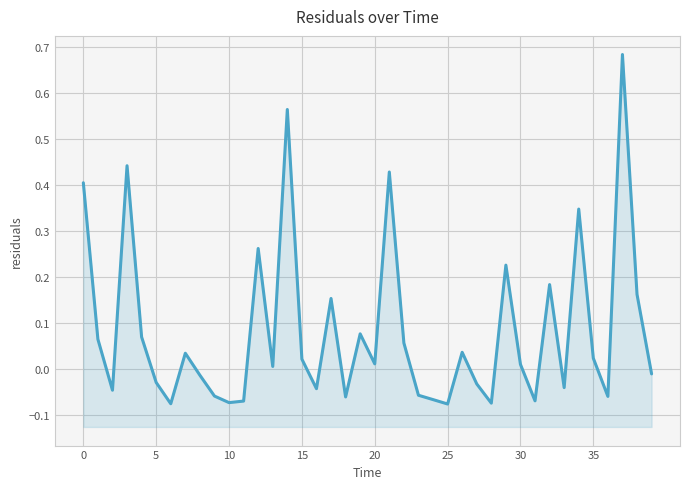

What is the difference between the second highest and minimum values?

0.6